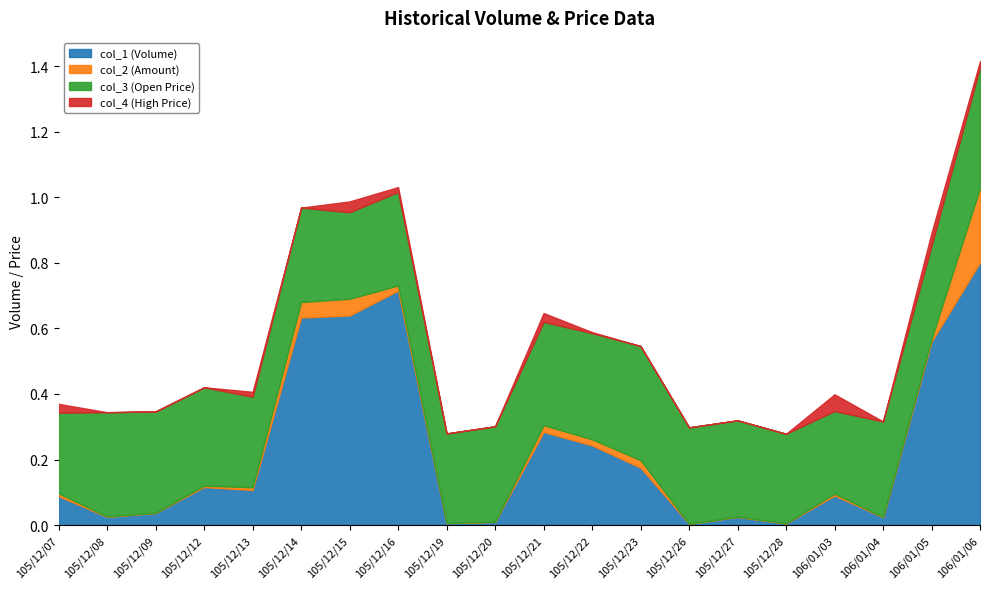

How many distinct data groups are displayed?

4